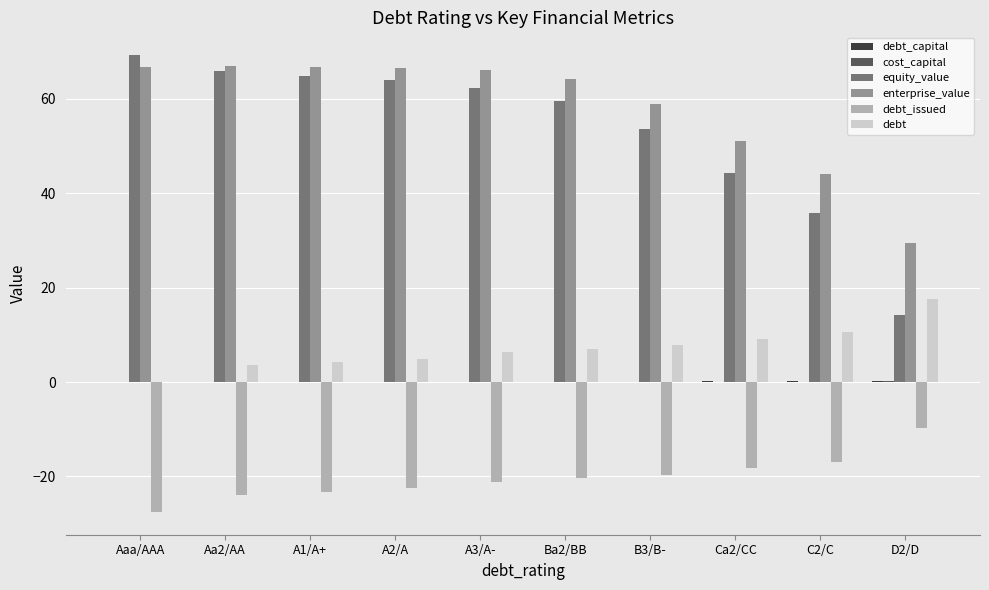

Which category has the highest value across all series?

Aaa/AAA